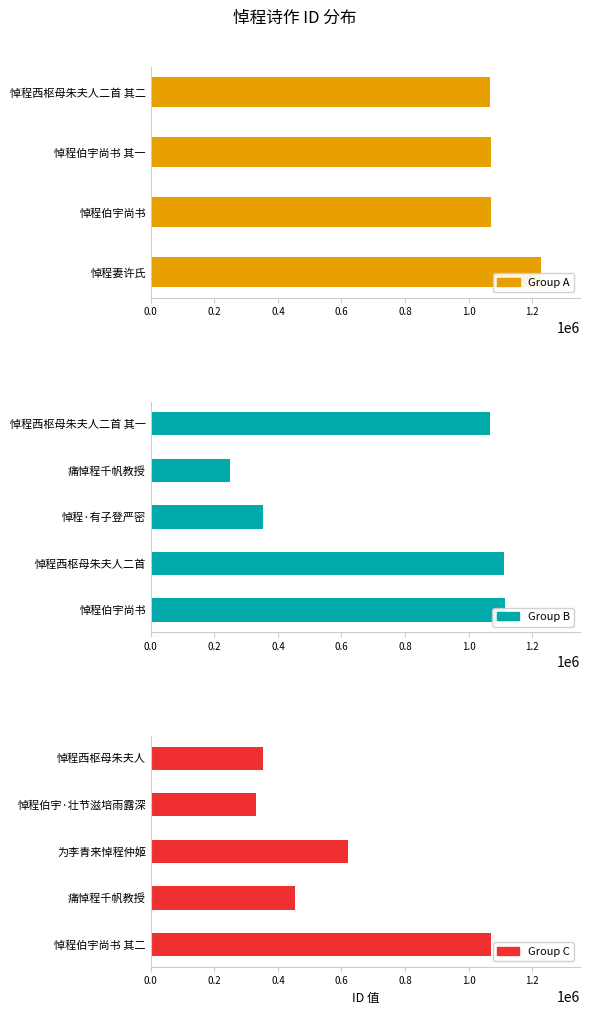

Read the Group B value at 0.8.

1068904